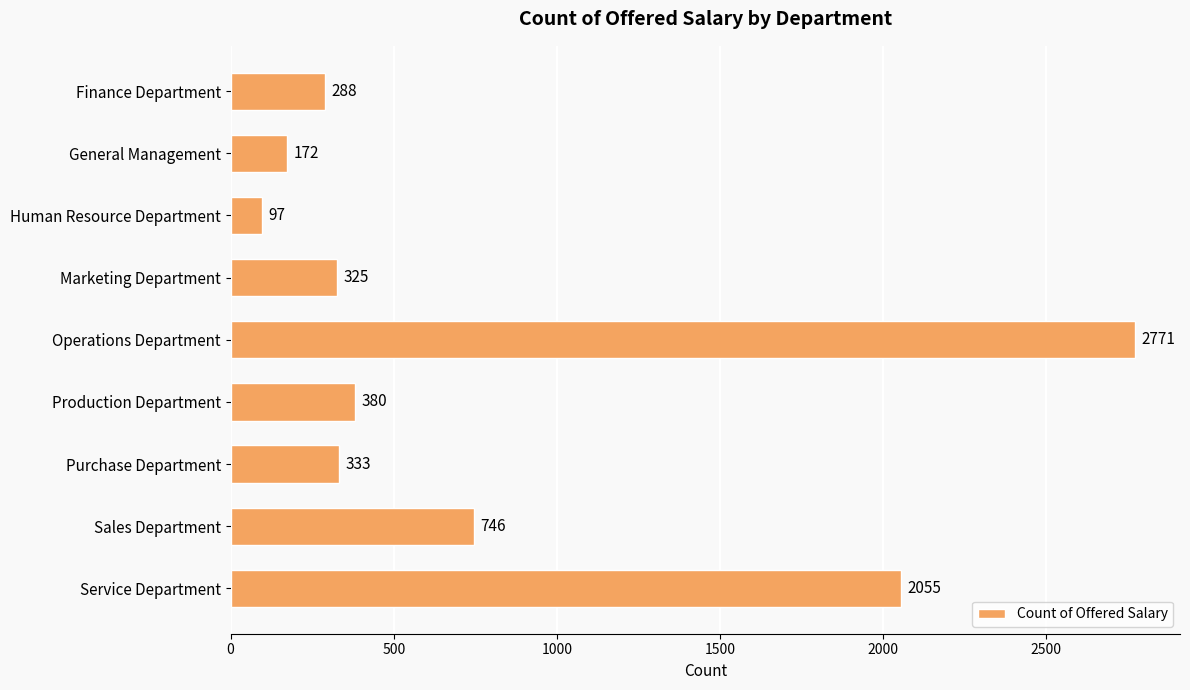

The value at Sales Department is 158. True or false?

False